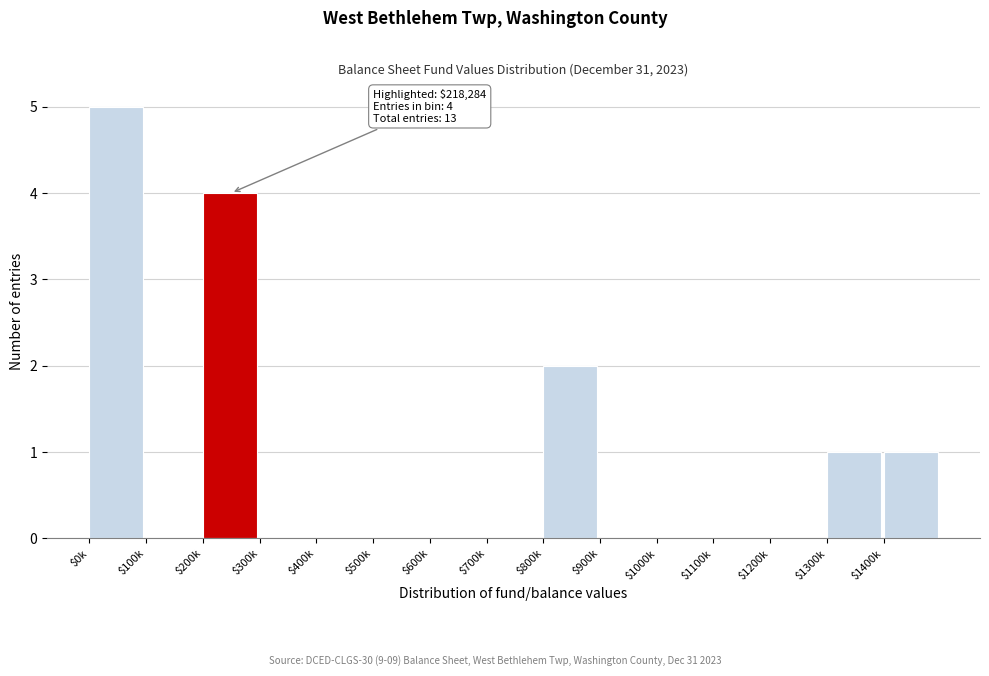

What is the sum of all values?

13